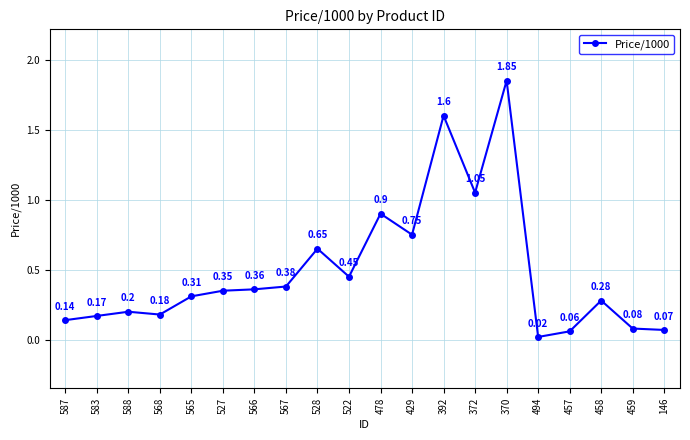

List the labels in order of value, largest first.

370, 392, 372, 478, 429, 528, 522, 567, 566, 527, 565, 458, 588, 568, 583, 587, 459, 146, 457, 494